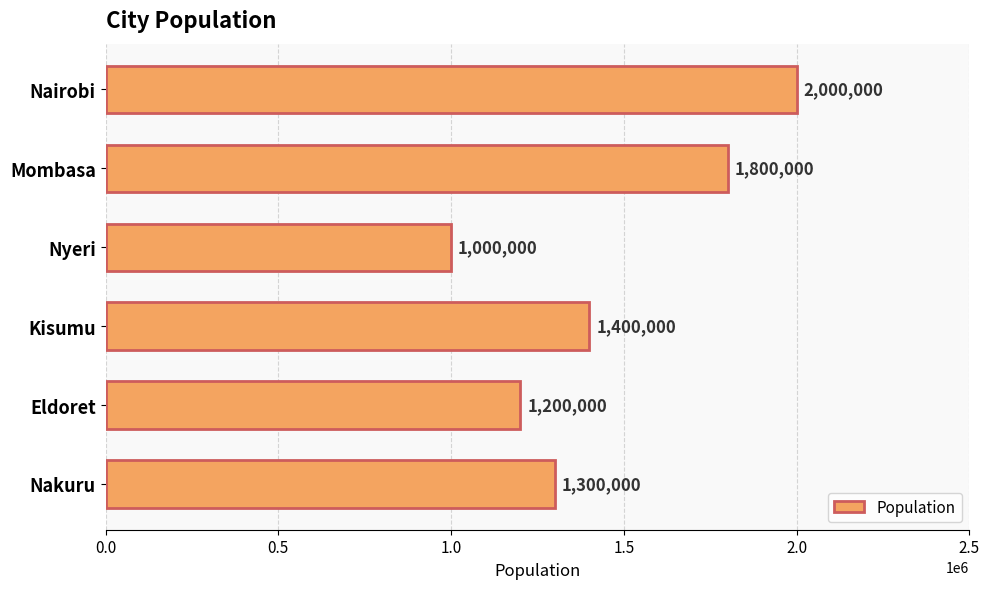

What is the average value?

1450000